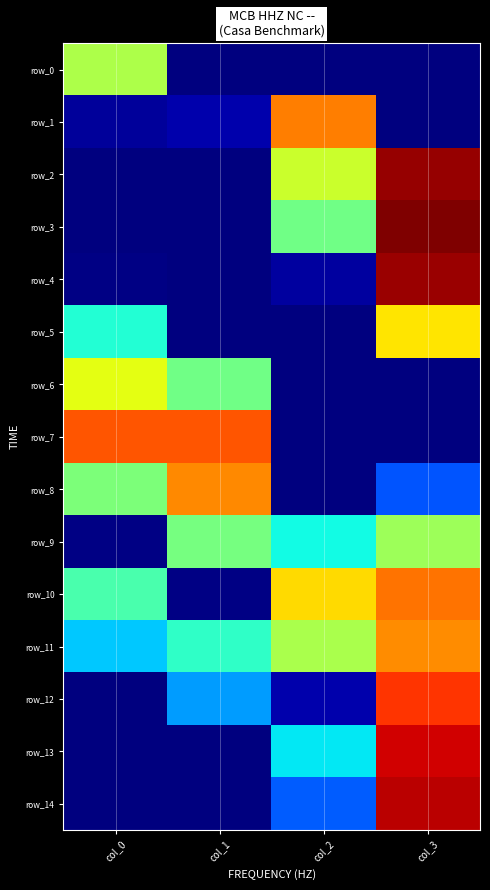

Between col_1 and col_3, which is larger?

col_1